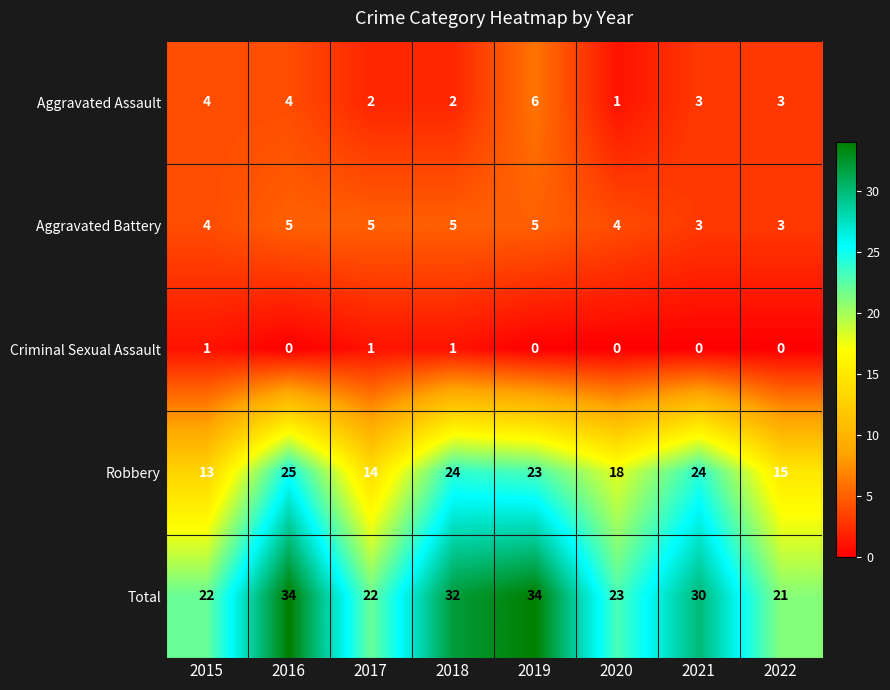

At which label does Total reach its minimum?

2022